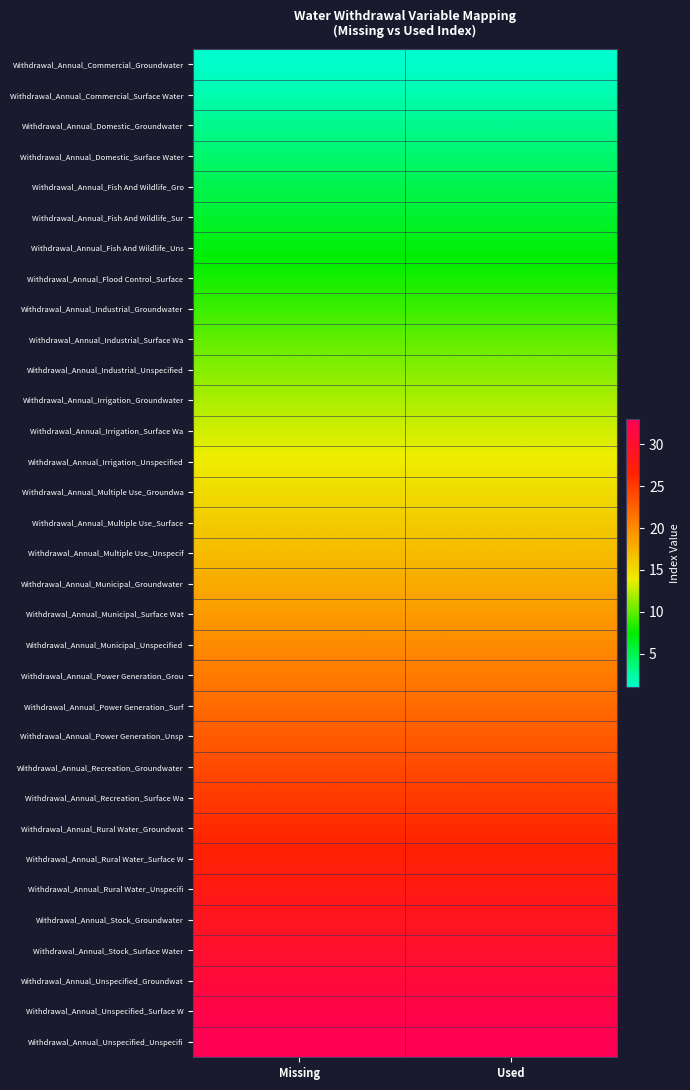

Reading left to right, transcribe all the data shown in this chart.

Withdrawal_Annual_Commercial_Groundwater: Missing=1	Used=1
Withdrawal_Annual_Commercial_Surface Water: Missing=2	Used=2
Withdrawal_Annual_Domestic_Groundwater: Missing=3	Used=3
Withdrawal_Annual_Domestic_Surface Water: Missing=4	Used=4
Withdrawal_Annual_Fish And Wildlife_Gro: Missing=5	Used=5
Withdrawal_Annual_Fish And Wildlife_Sur: Missing=6	Used=6
Withdrawal_Annual_Fish And Wildlife_Uns: Missing=7	Used=7
Withdrawal_Annual_Flood Control_Surface: Missing=8	Used=8
Withdrawal_Annual_Industrial_Groundwater: Missing=9	Used=9
Withdrawal_Annual_Industrial_Surface Wa: Missing=10	Used=10
Withdrawal_Annual_Industrial_Unspecified: Missing=11	Used=11
Withdrawal_Annual_Irrigation_Groundwater: Missing=12	Used=12
Withdrawal_Annual_Irrigation_Surface Wa: Missing=13	Used=13
Withdrawal_Annual_Irrigation_Unspecified: Missing=14	Used=14
Withdrawal_Annual_Multiple Use_Groundwa: Missing=15	Used=15
Withdrawal_Annual_Multiple Use_Surface: Missing=16	Used=16
Withdrawal_Annual_Multiple Use_Unspecif: Missing=17	Used=17
Withdrawal_Annual_Municipal_Groundwater: Missing=18	Used=18
Withdrawal_Annual_Municipal_Surface Wat: Missing=19	Used=19
Withdrawal_Annual_Municipal_Unspecified: Missing=20	Used=20
Withdrawal_Annual_Power Generation_Grou: Missing=21	Used=21
Withdrawal_Annual_Power Generation_Surf: Missing=22	Used=22
Withdrawal_Annual_Power Generation_Unsp: Missing=23	Used=23
Withdrawal_Annual_Recreation_Groundwater: Missing=24	Used=24
Withdrawal_Annual_Recreation_Surface Wa: Missing=25	Used=25
Withdrawal_Annual_Rural Water_Groundwat: Missing=26	Used=26
Withdrawal_Annual_Rural Water_Surface W: Missing=27	Used=27
Withdrawal_Annual_Rural Water_Unspecifi: Missing=28	Used=28
Withdrawal_Annual_Stock_Groundwater: Missing=29	Used=29
Withdrawal_Annual_Stock_Surface Water: Missing=30	Used=30
Withdrawal_Annual_Unspecified_Groundwat: Missing=31	Used=31
Withdrawal_Annual_Unspecified_Surface W: Missing=32	Used=32
Withdrawal_Annual_Unspecified_Unspecifi: Missing=33	Used=33